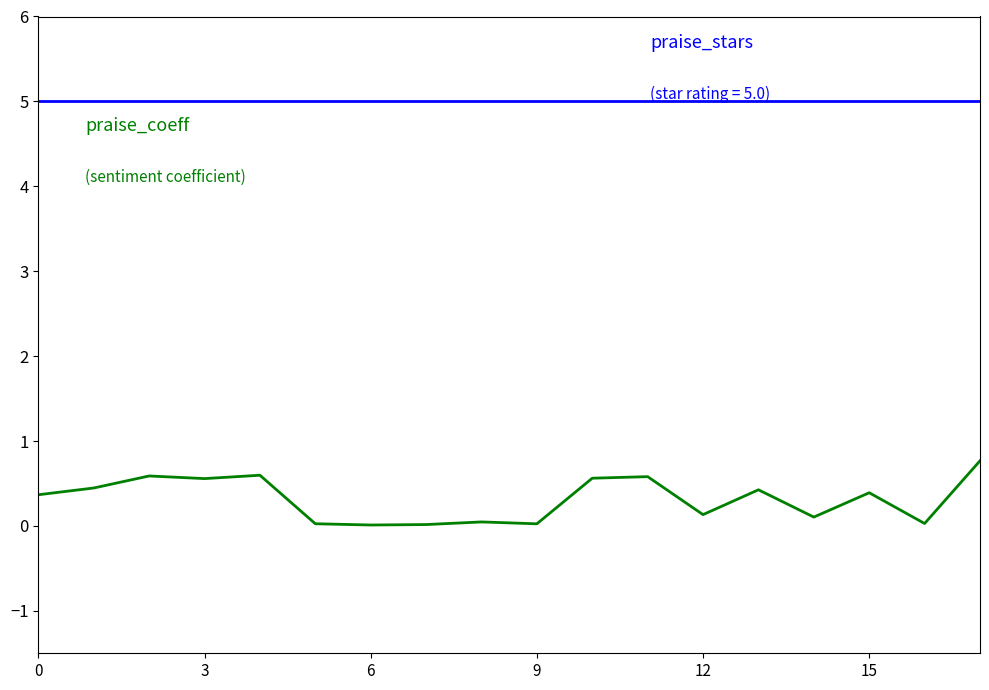

How many lines are shown in the chart?

2